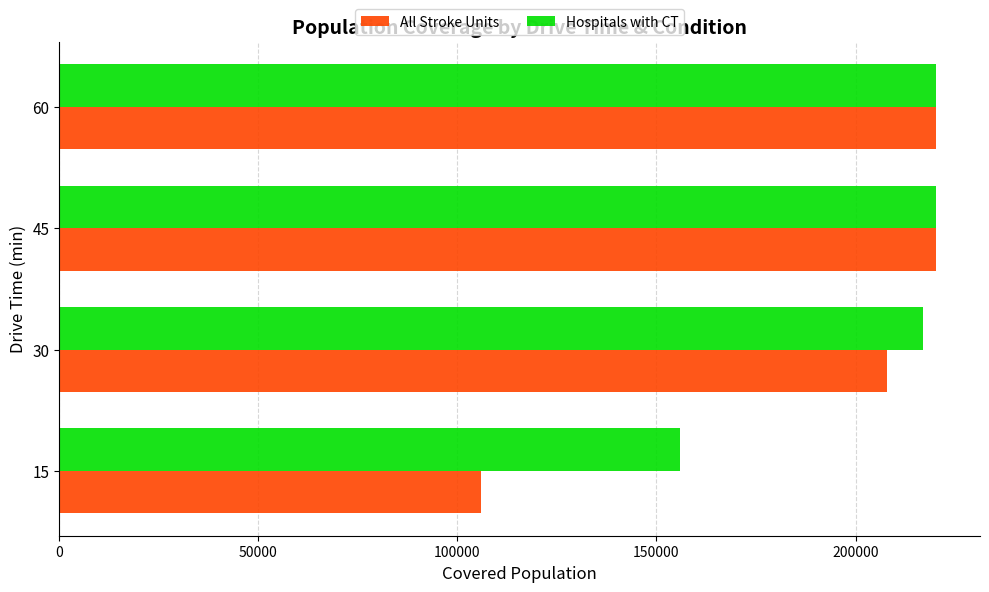

Which series has the largest range (max minus min)?

All Stroke Units